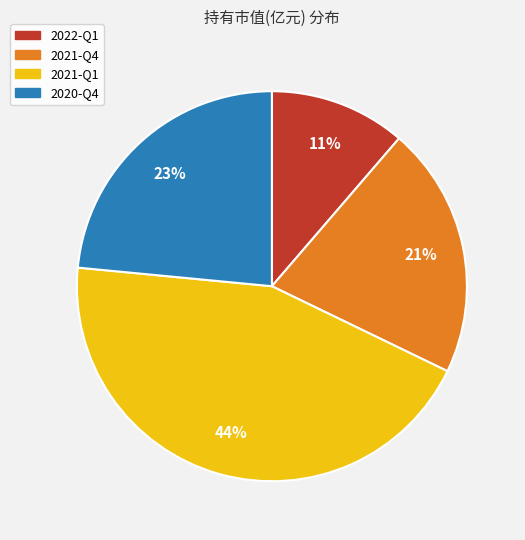

To the nearest percent, what portion does 2021-Q4 represent?

21%